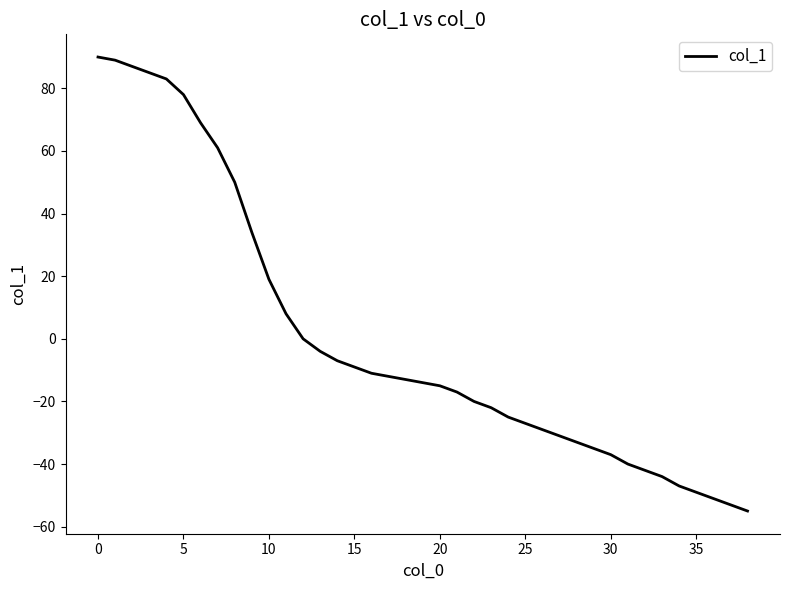

What is the smallest value displayed?

-55